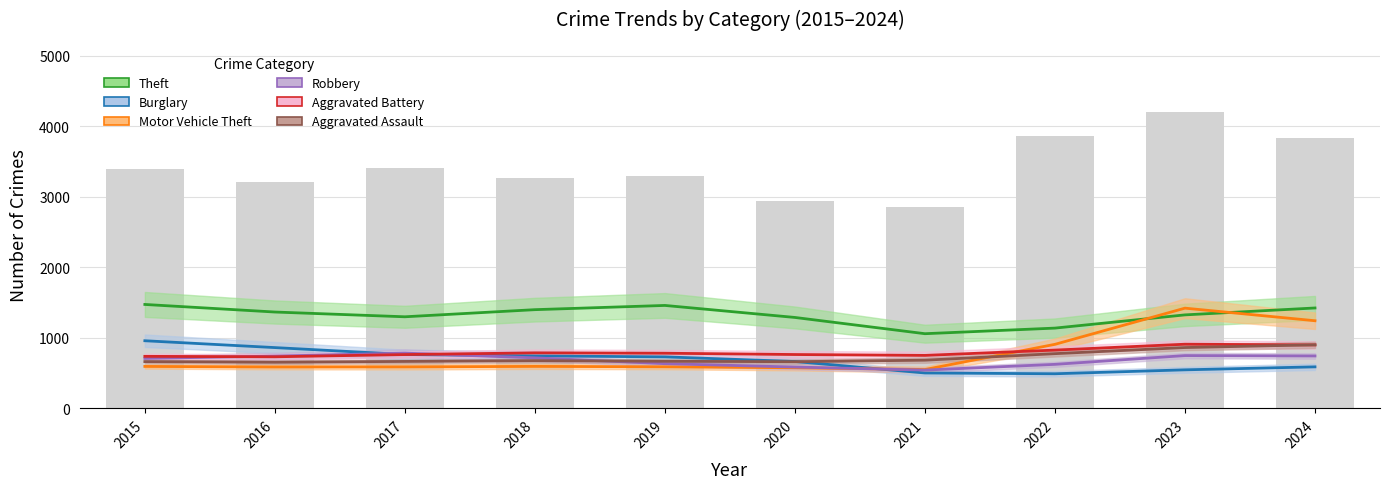

Rank the categories by Aggravated Assault value from highest to lowest.

2024, 2023, 2022, 2021, 2018, 2019, 2017, 2015, 2020, 2016